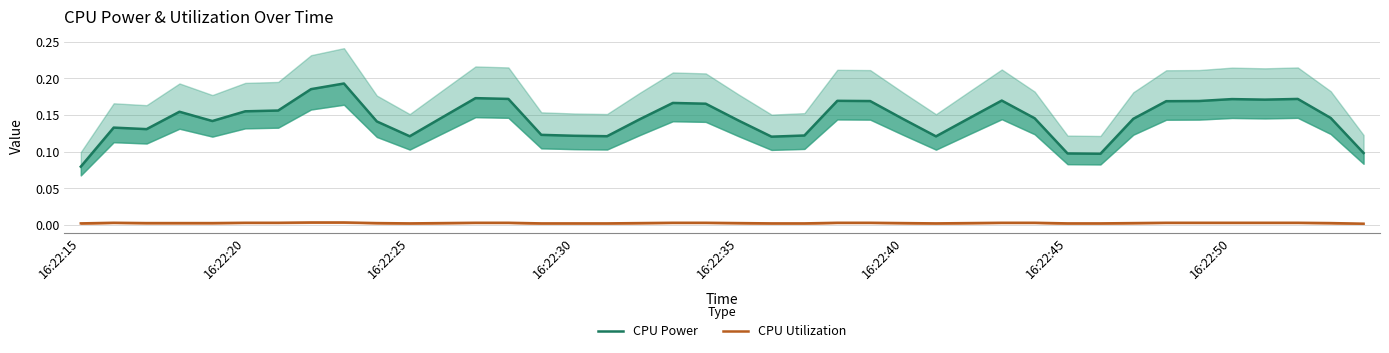

Reading left to right, transcribe all the data shown in this chart.

CPU Power: 0.1	0.1	0.1	0.2	0.1	0.2	0.2	0.2	0.2	0.1	0.1	0.1	0.2	0.2	0.1	0.1	0.1	0.1	0.2	0.2	0.1	0.1	0.1	0.2	0.2	0.1	0.1	0.1	0.2	0.1	0.1	0.1	0.1	0.2	0.2	0.2	0.2	0.2	0.1	0.1
CPU Utilization: 0.0	0.0	0.0	0.0	0.0	0.0	0.0	0.0	0.0	0.0	0.0	0.0	0.0	0.0	0.0	0.0	0.0	0.0	0.0	0.0	0.0	0.0	0.0	0.0	0.0	0.0	0.0	0.0	0.0	0.0	0.0	0.0	0.0	0.0	0.0	0.0	0.0	0.0	0.0	0.0